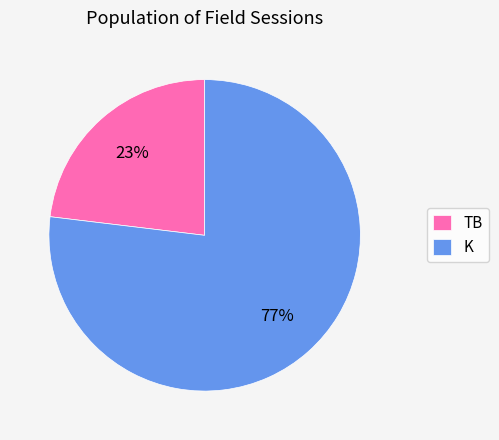

What percentage is the TB slice, to the nearest percent?

23%